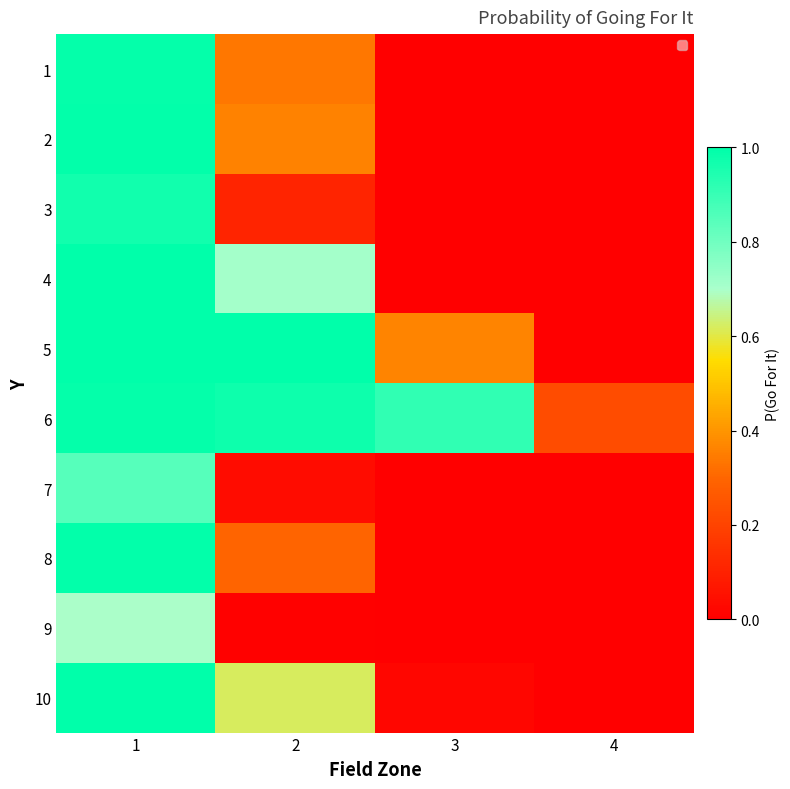

Reading right to left, what are all the values shown in this chart?

1: 4=0.0	3=0.0	2=0.3	1=1.0
2: 4=0.0	3=0.0	2=0.4	1=1.0
3: 4=0.0	3=0.0	2=0.1	1=1.0
4: 4=0.0	3=0.0	2=0.7	1=1.0
5: 4=0.0	3=0.4	2=1.0	1=1.0
6: 4=0.2	3=0.9	2=1.0	1=1.0
7: 4=0.0	3=0.0	2=0.0	1=0.8
8: 4=0.0	3=0.0	2=0.3	1=1.0
9: 4=0.0	3=0.0	2=0.0	1=0.7
10: 4=0.0	3=0.0	2=0.6	1=1.0